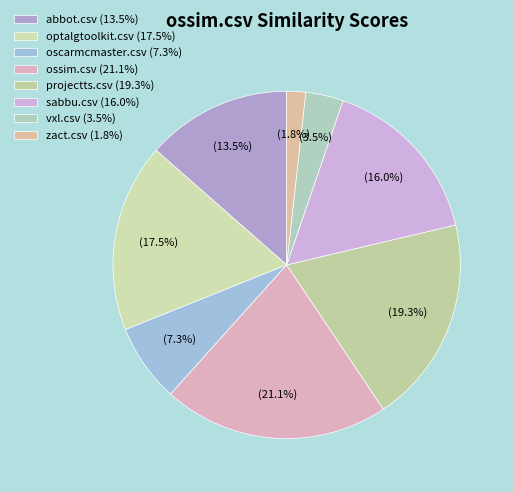

Count the number of slices in the pie.

8